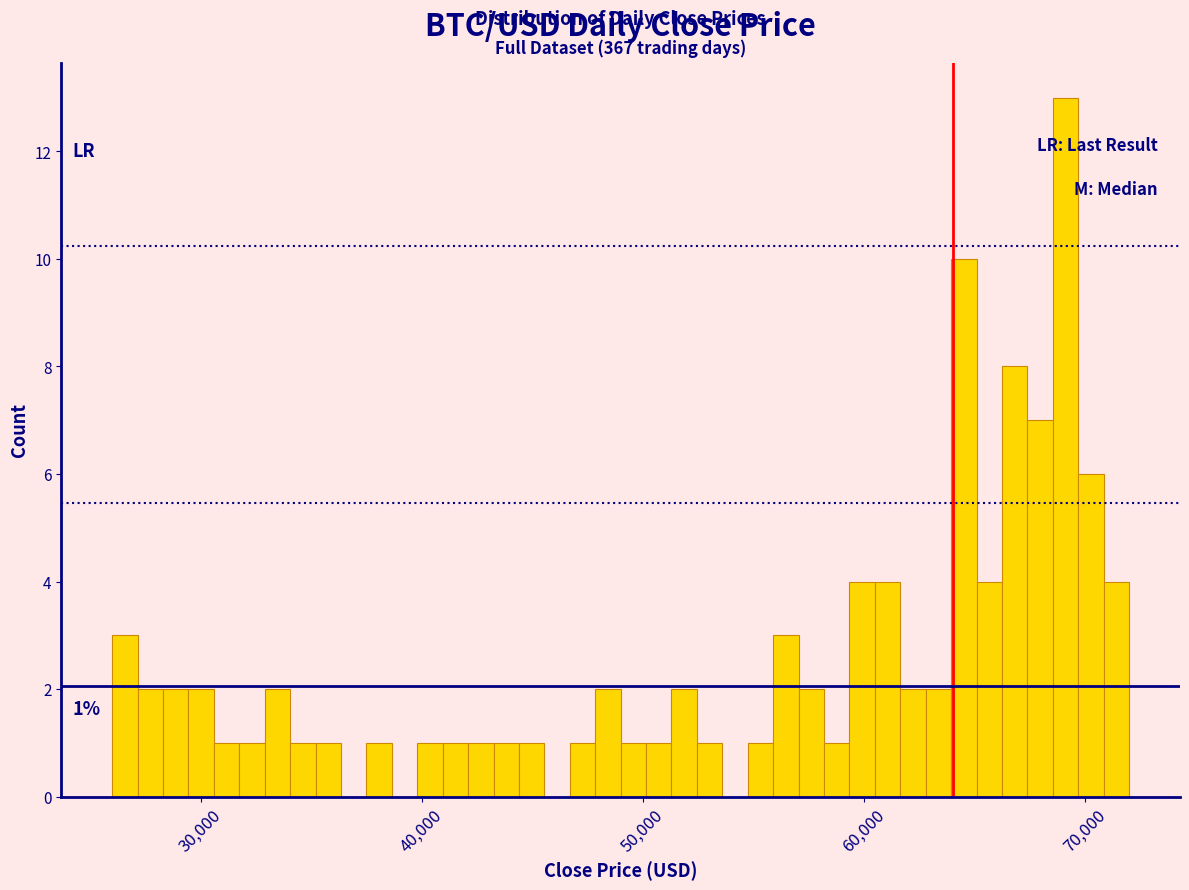

Around what value on the x-axis is the tallest bar? Give the approximate position of its centre, as read against the axis.

69000